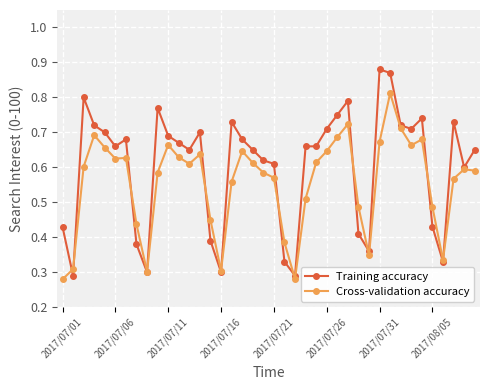

How many Training accuracy values are between 0 and 1?

40